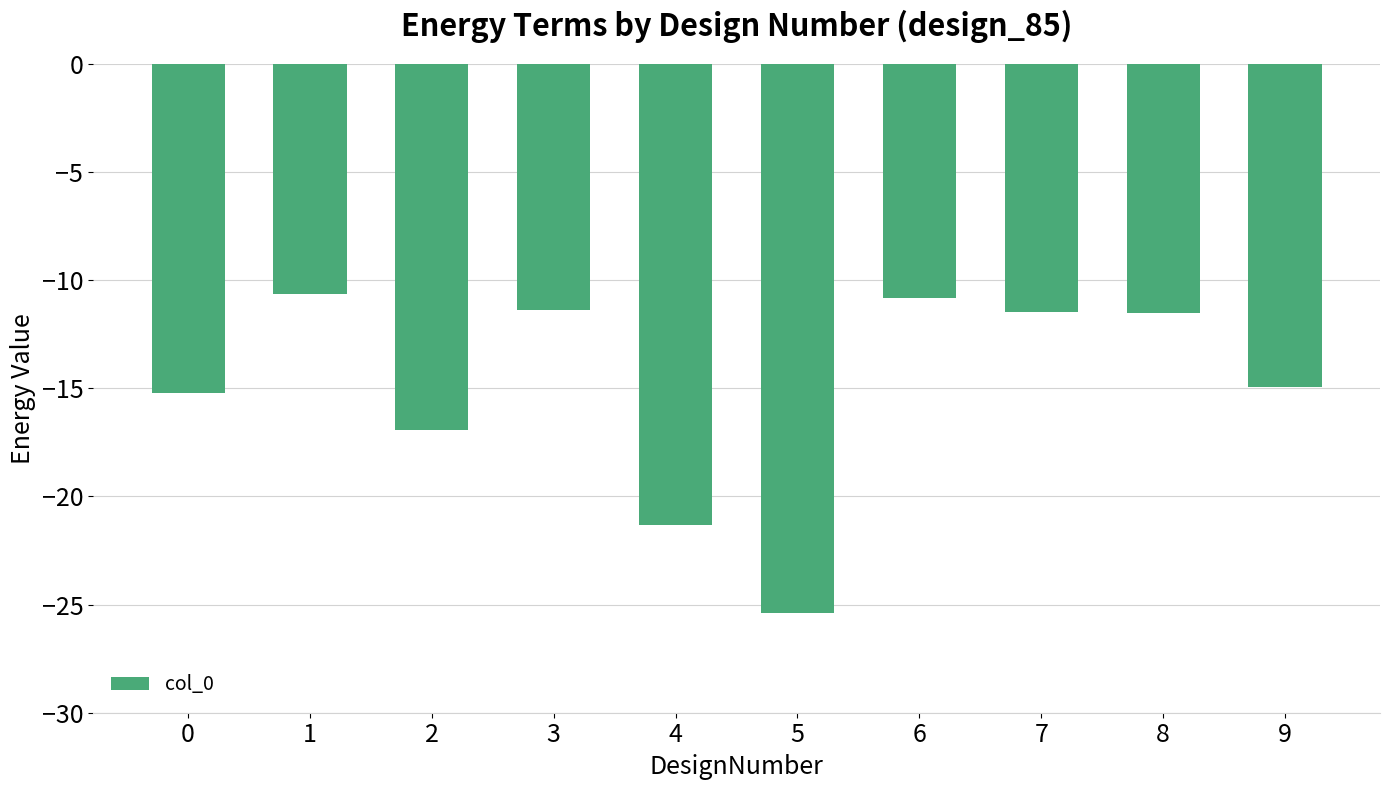

What is the sum of all values?

-149.7